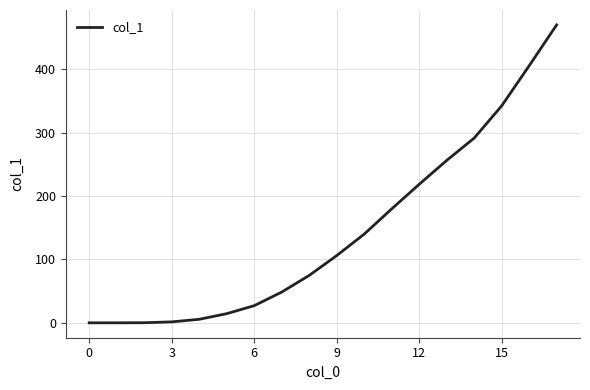

What is the difference between the maximum and minimum values?

470.4